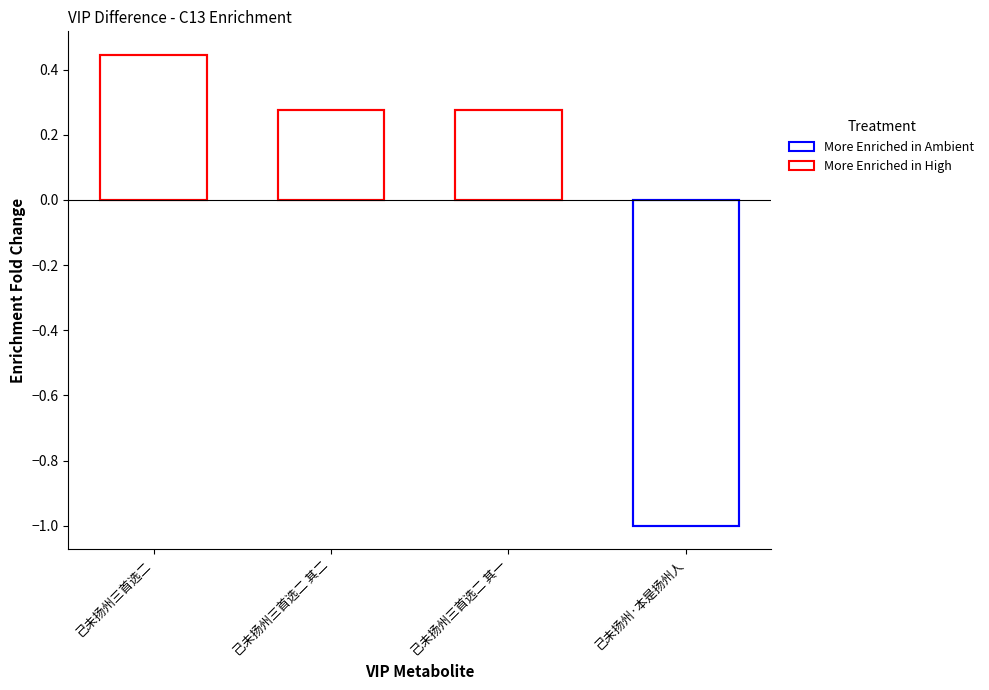

Rank the categories by value from lowest to highest.

己未扬州·本是扬州人, 己未扬州三首选二 其一, 己未扬州三首选二 其二, 己未扬州三首选二